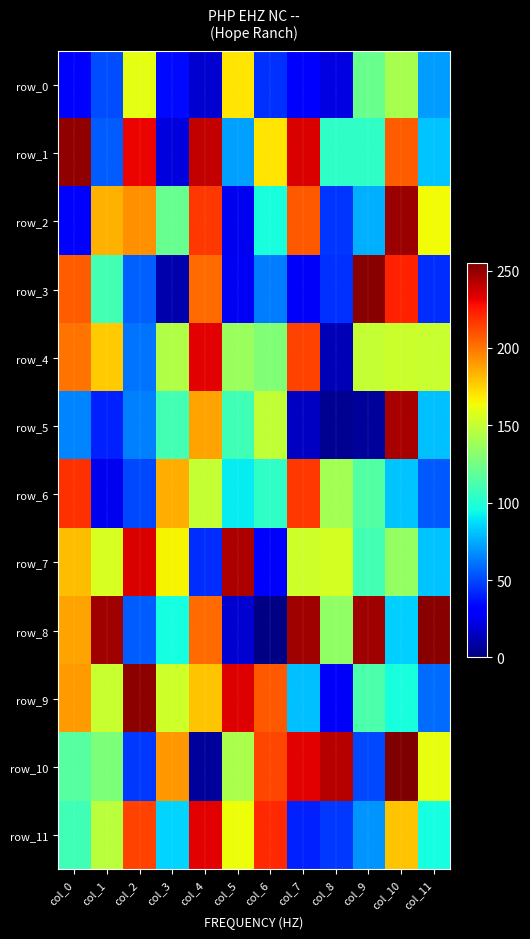

Which series has the widest spread of values?

row_8